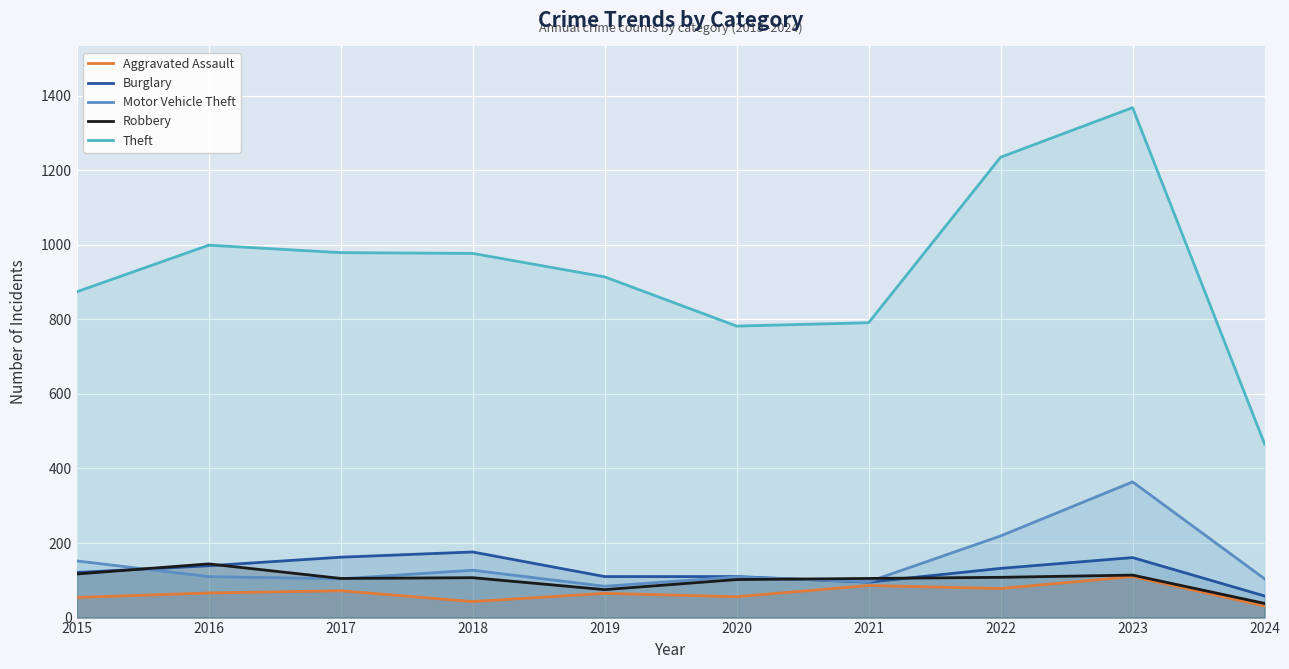

What is the difference between the highest and lowest values at 2021?

705